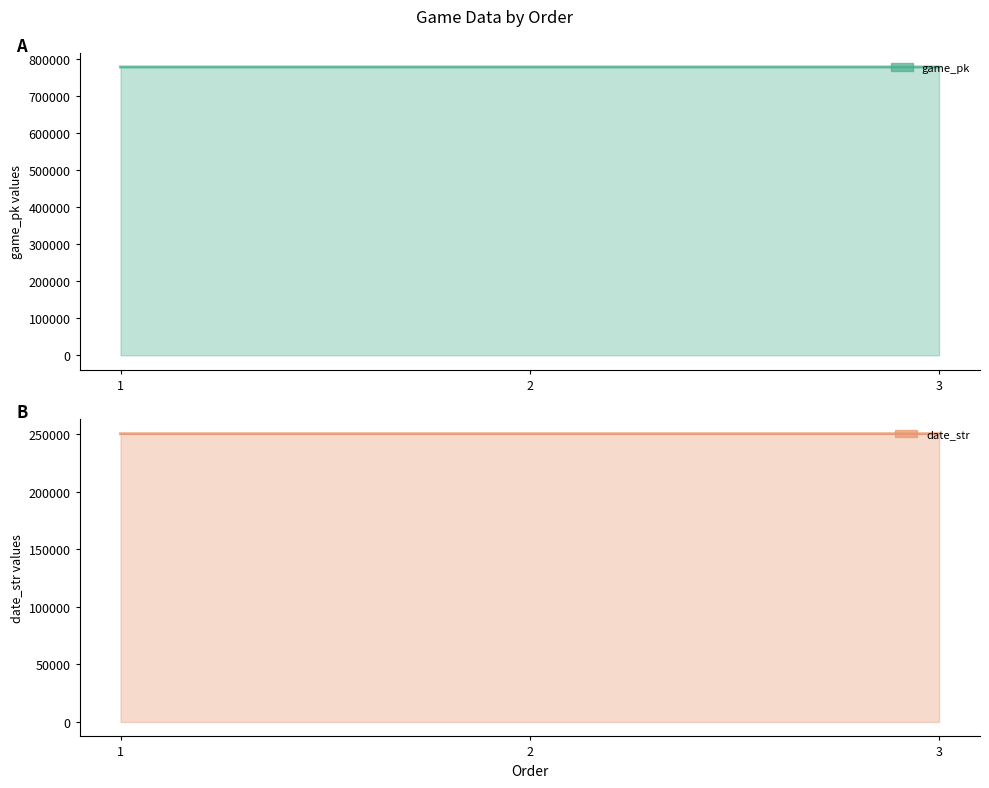

What is the sum of the game_pk values at 2 and 1?

1555834